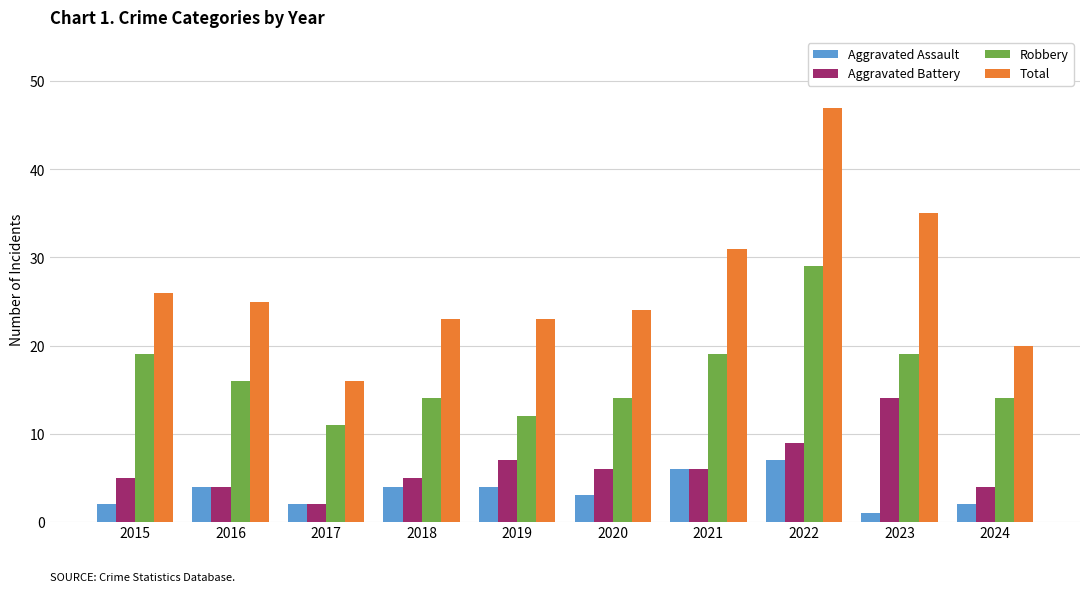

What is the highest value of the Aggravated Assault series?

7